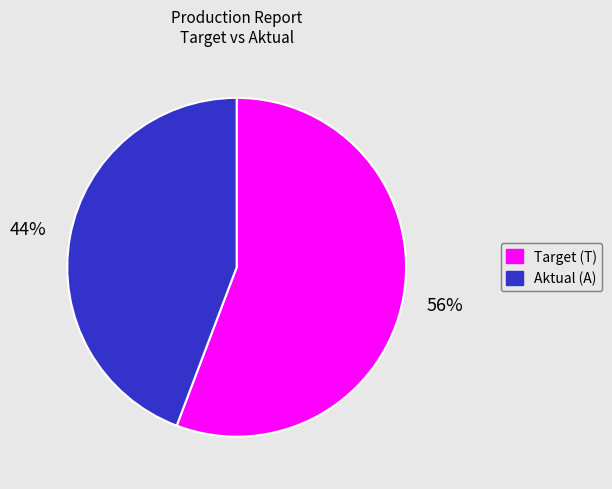

To the nearest percent, what is the average slice percentage?

50%